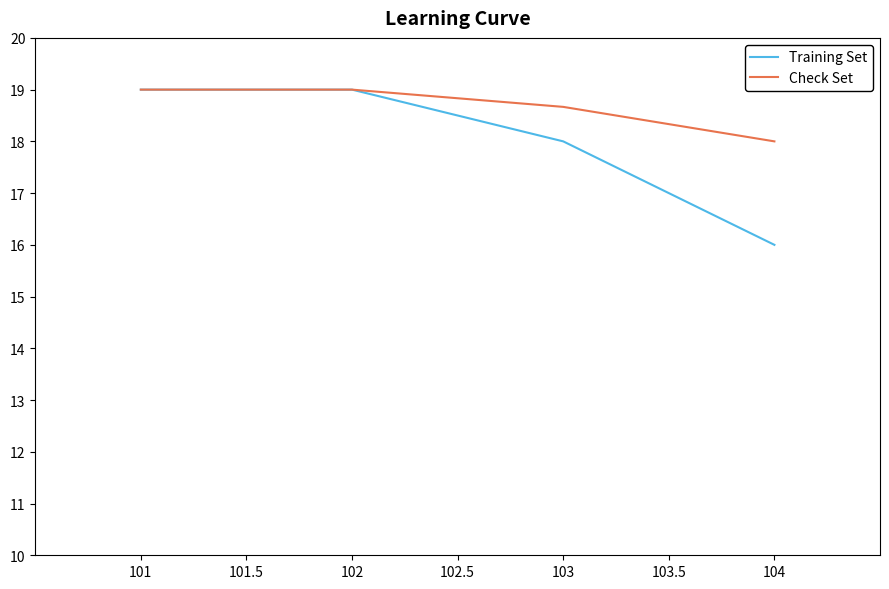

Is it true that Check Set equals 26.0 at 101?

False